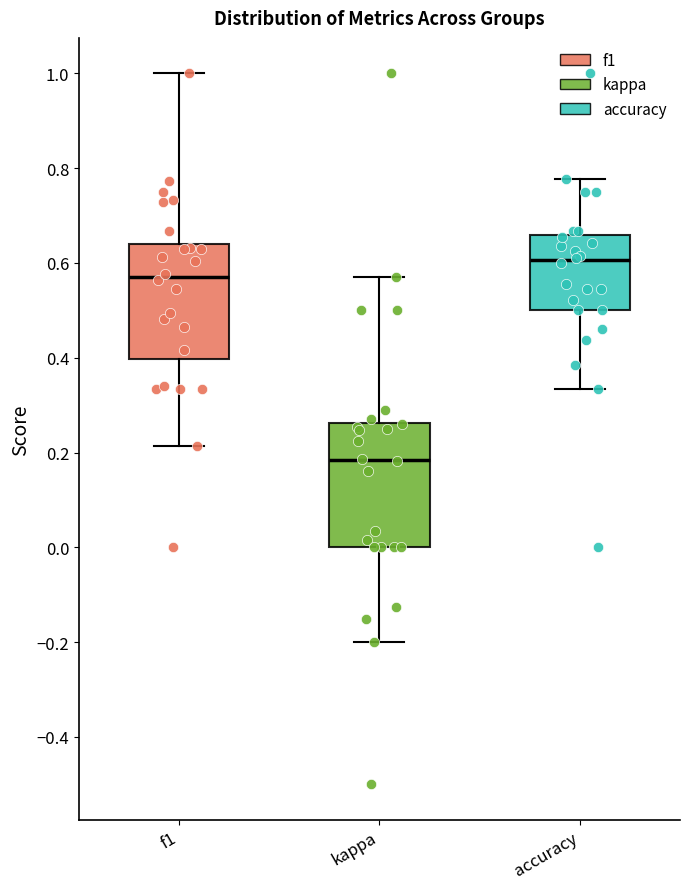

Where is the lower edge of the box for accuracy on the y-axis? The values are not printed on the chart, so give them approximately, as read against the axis.

0.50